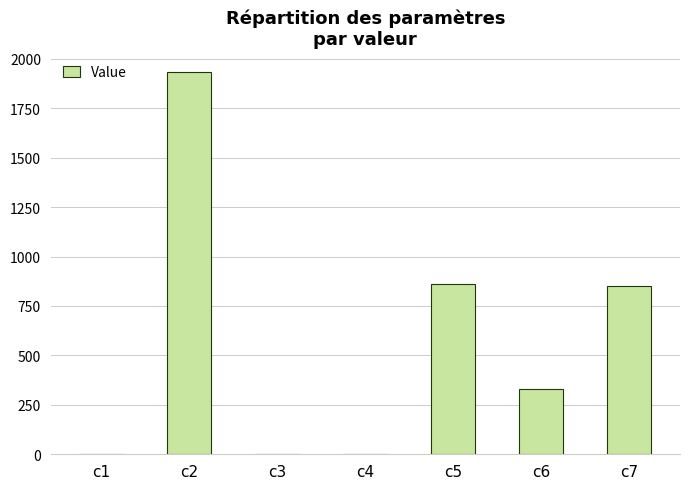

What is the change in value from c1 to c4?

+0.3